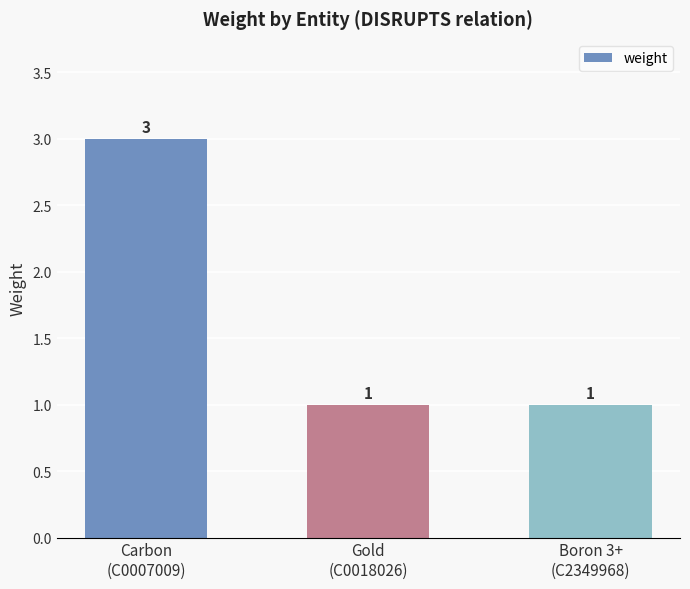

Reading left to right, extract all data points from this chart.

3	1	1